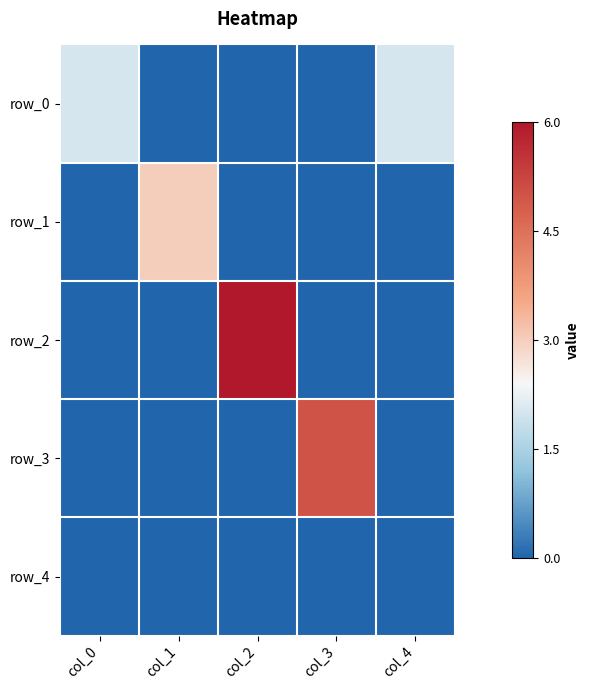

Reading left to right, transcribe all the data shown in this chart.

row_0: col_0=2	col_1=0	col_2=0	col_3=0	col_4=2
row_1: col_0=0	col_1=3	col_2=0	col_3=0	col_4=0
row_2: col_0=0	col_1=0	col_2=6	col_3=0	col_4=0
row_3: col_0=0	col_1=0	col_2=0	col_3=5	col_4=0
row_4: col_0=0	col_1=0	col_2=0	col_3=0	col_4=0